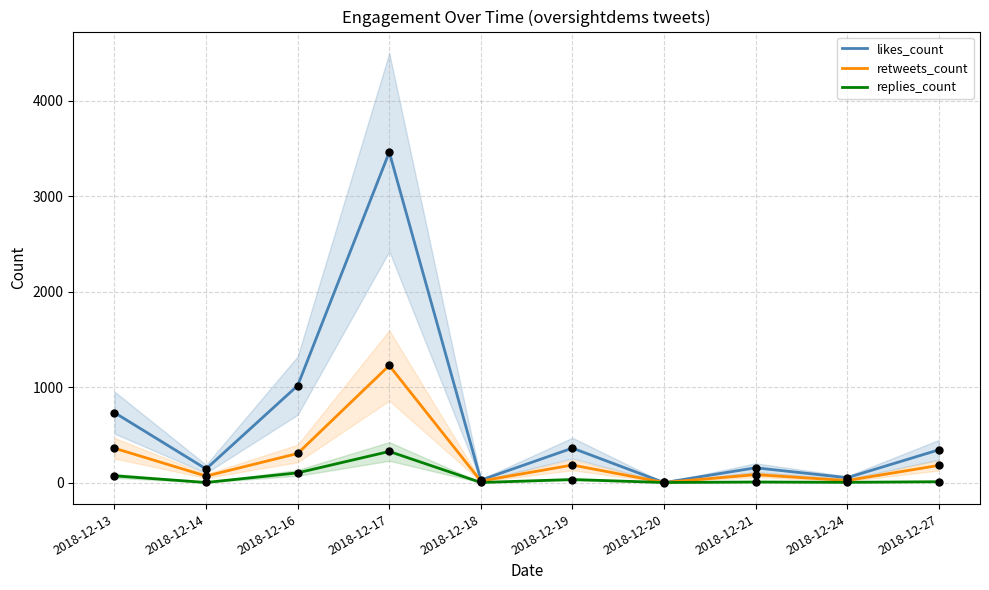

Which series has the largest total across all categories?

likes_count